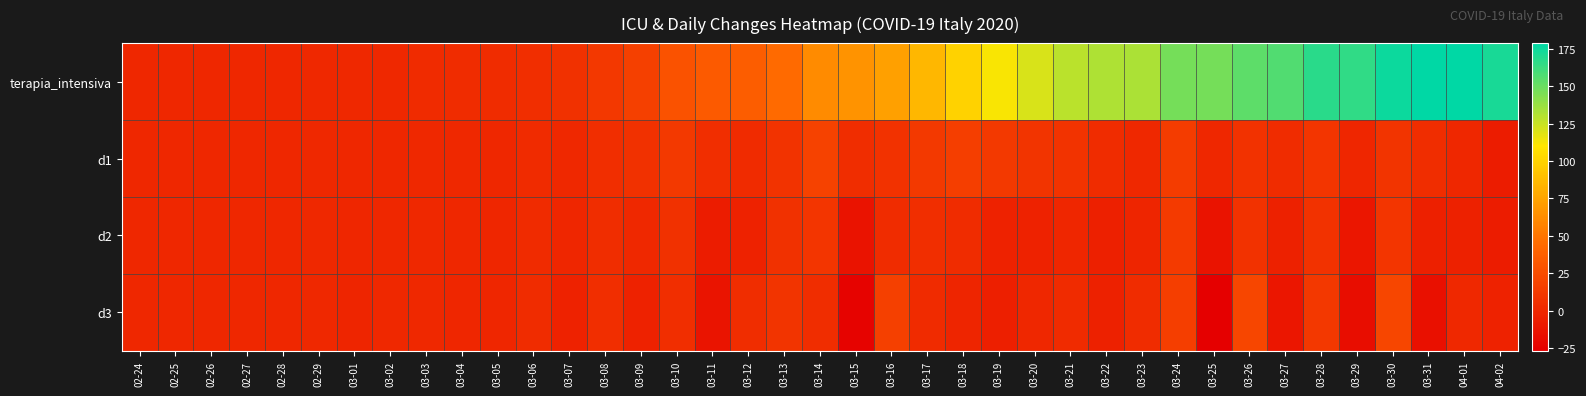

Which series has the largest range (max minus min)?

terapia_intensiva